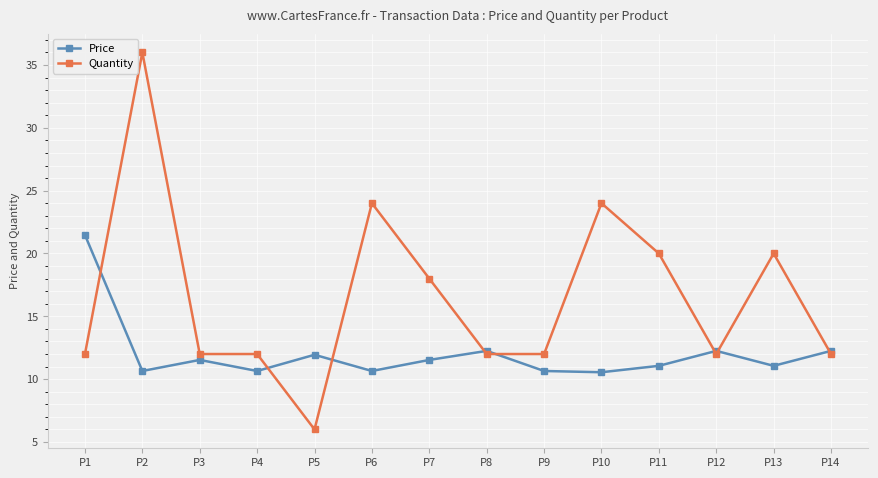

How many interior local peaks does the Price series have?

4